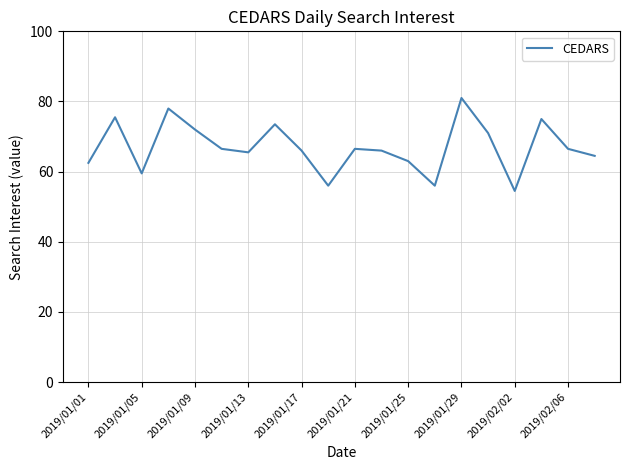

What is the minimum value shown in the chart?

54.5